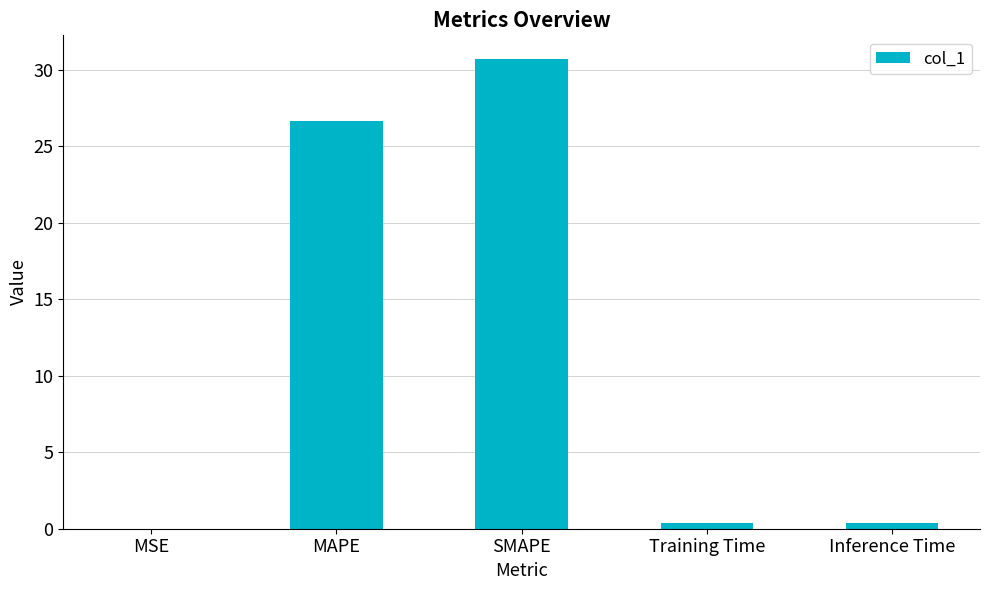

The value at SMAPE is 13.2. True or false?

False